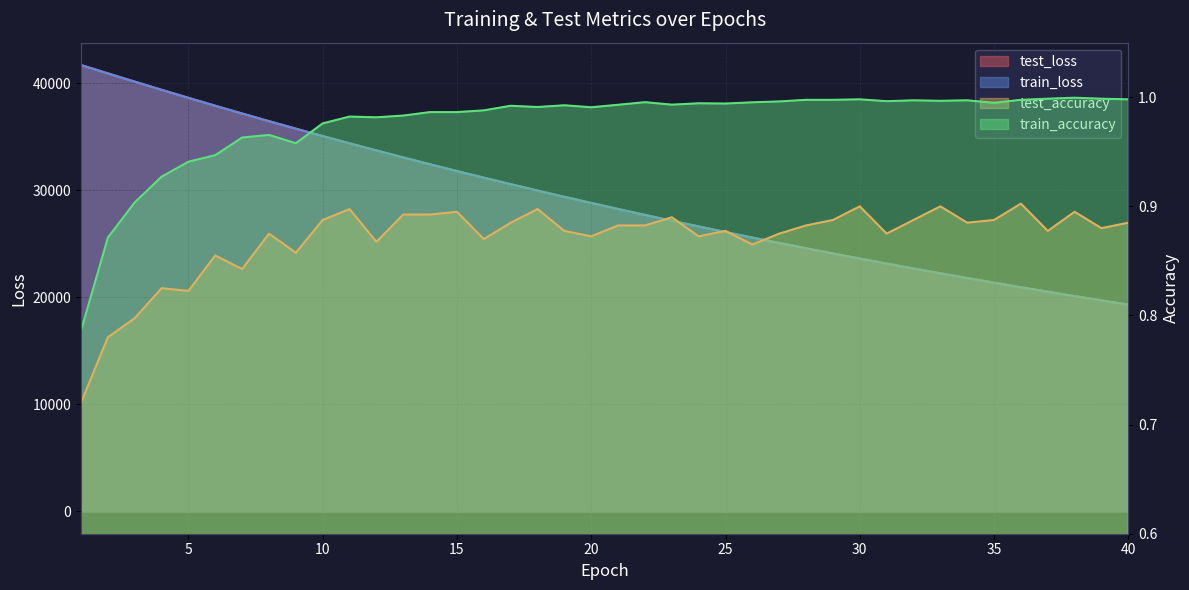

Where is test_loss nearest to the value 30522?

17